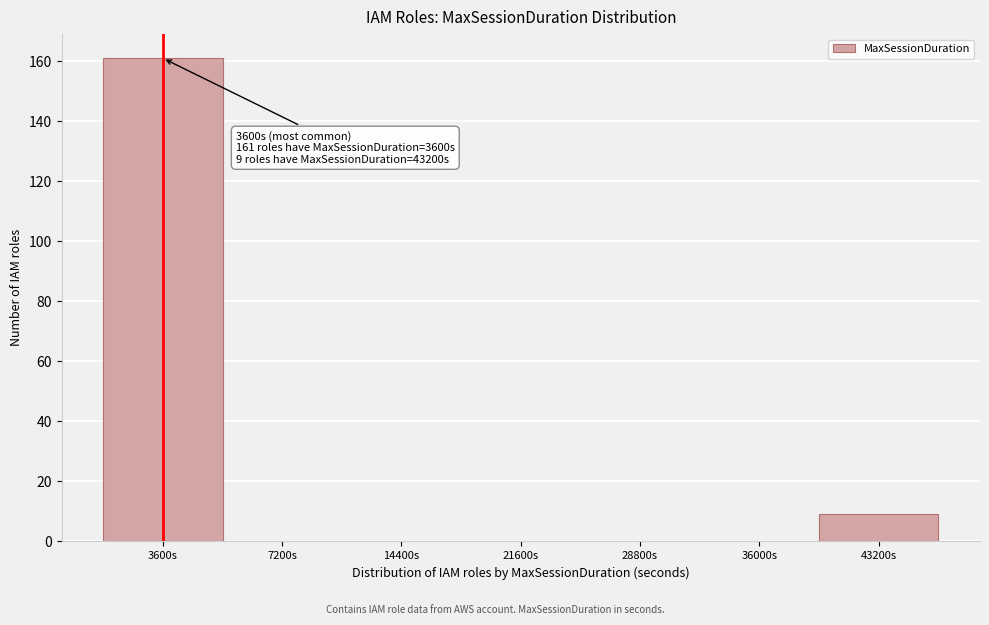

Reading left to right, what are all the values shown in this chart?

3600s=161	7200s=0	14400s=0	21600s=0	28800s=0	36000s=0	43200s=9